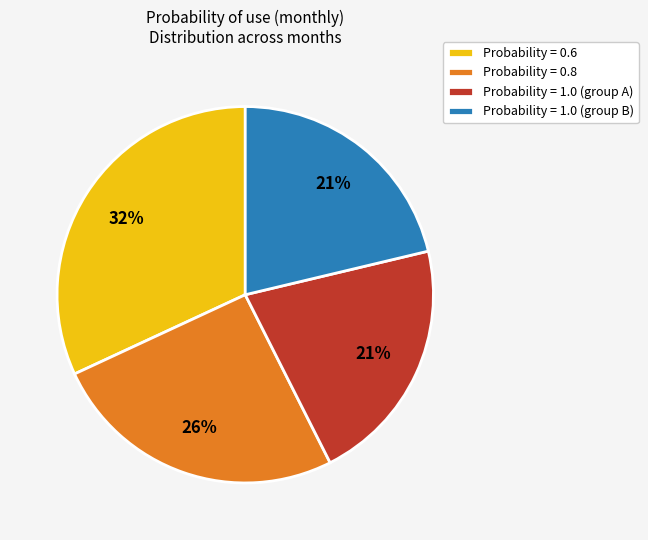

Which category has the biggest portion of the pie?

Probability = 0.6